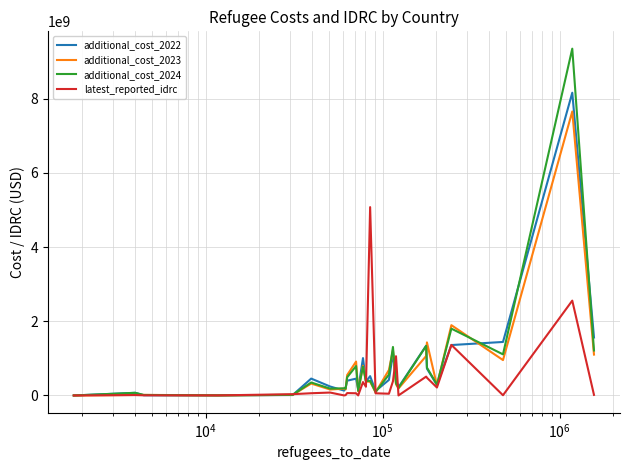

What is the greatest value displayed?

9351691014.5